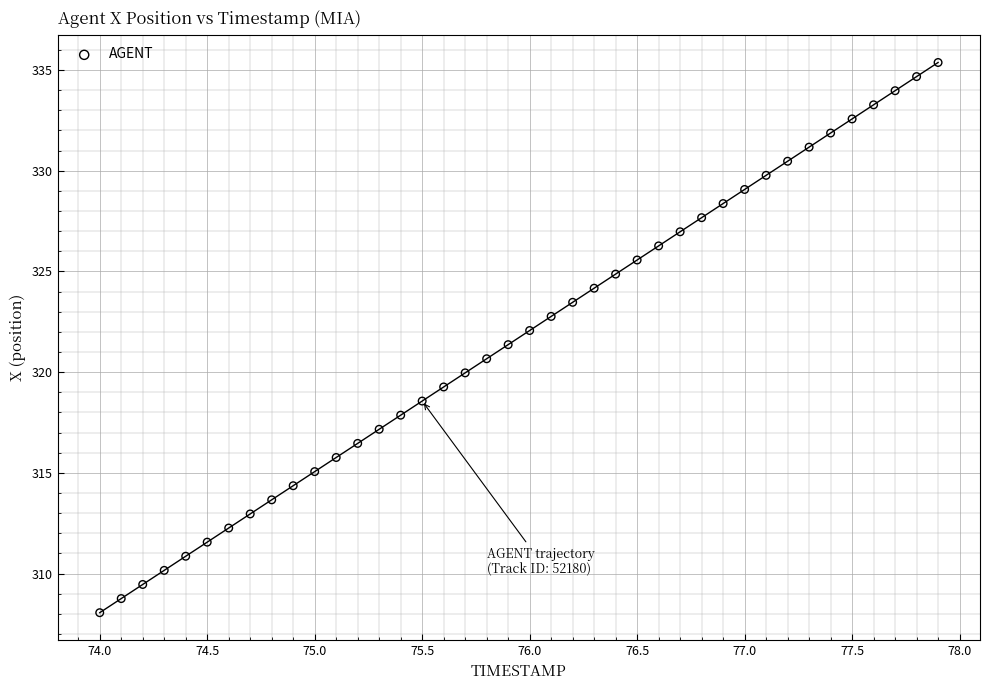

What is the range of Y values (max minus min)?

27.3